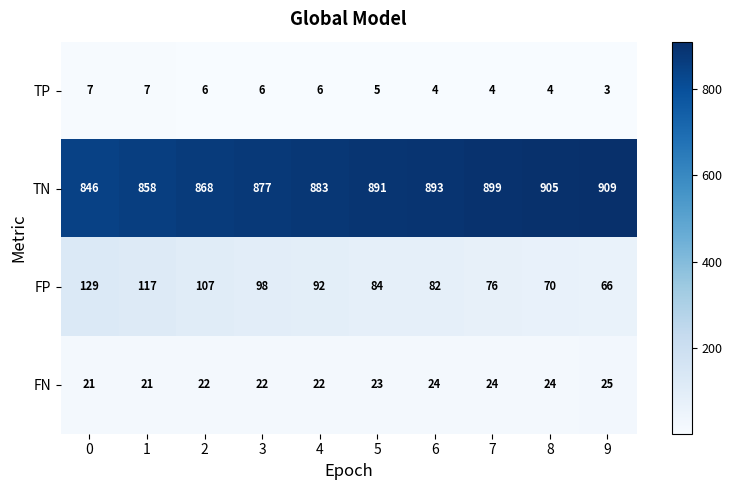

What is the difference between the highest and lowest values at 4?

877